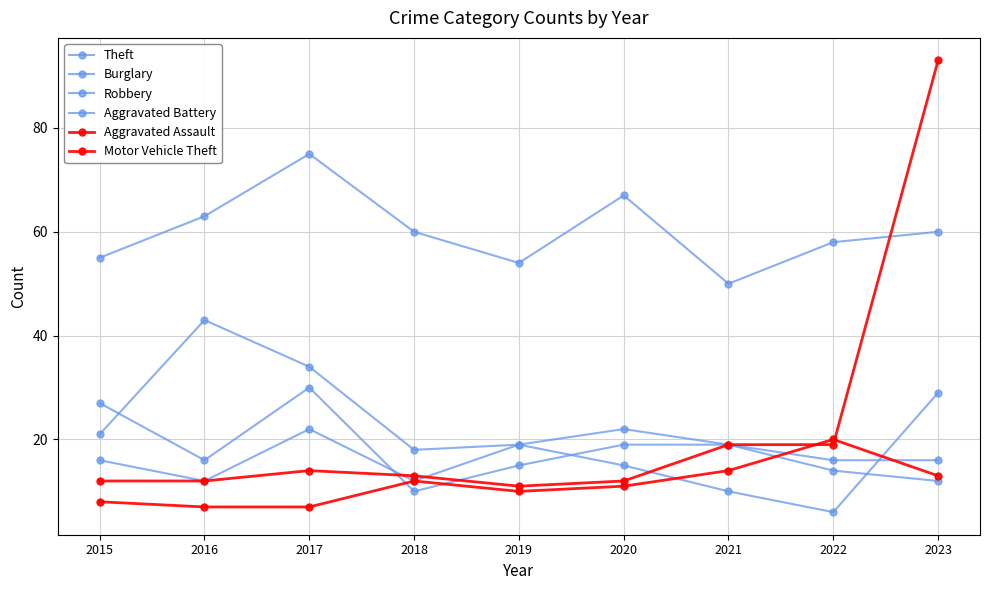

At which label is Burglary closest to 24?

2015